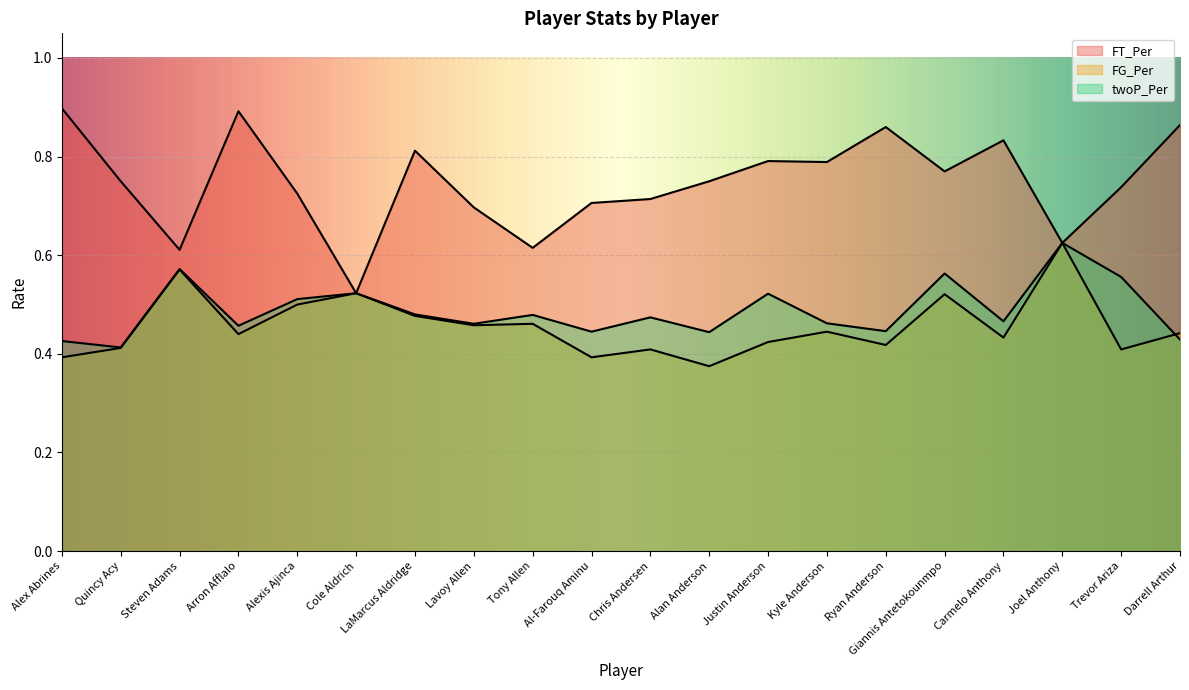

Count the FG_Per values in the range 0 to 1.

20